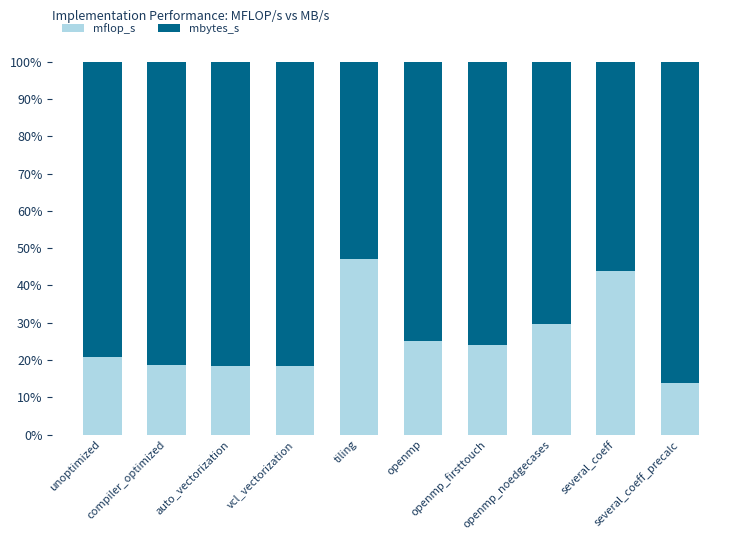

What is the sum of all mflop_s values?

259.6